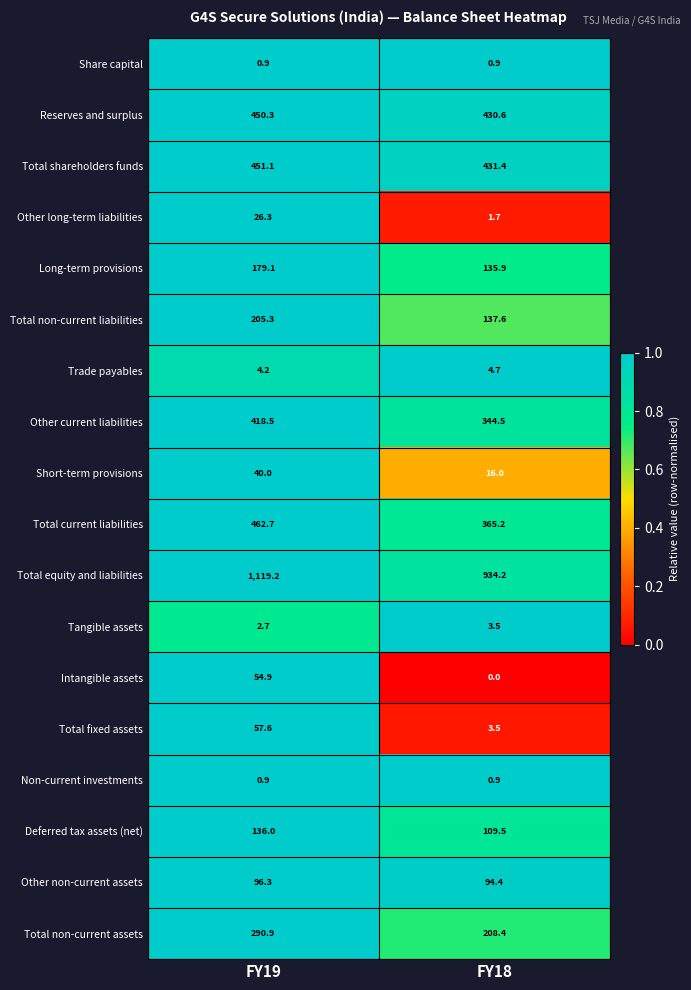

Which series has the largest total across all categories?

Total equity and liabilities